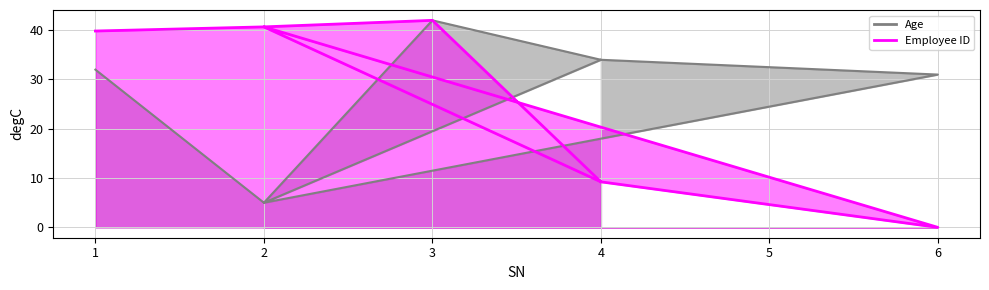

Which has a higher value, 2 or 6?

6